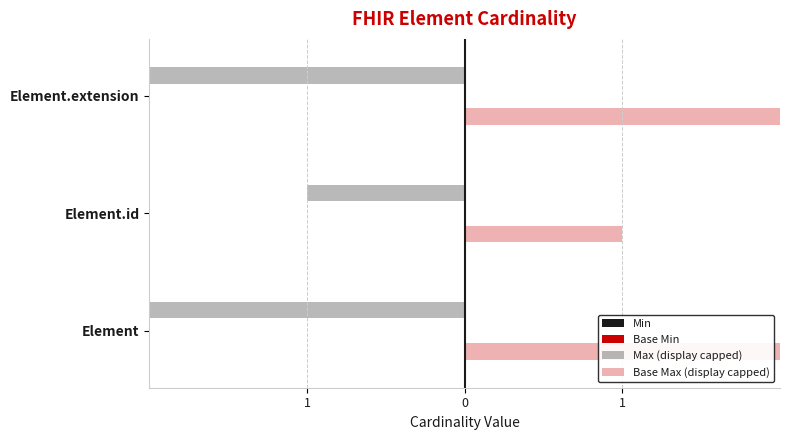

True or false: Max (display capped) has a value of -10.0 at 1.

True